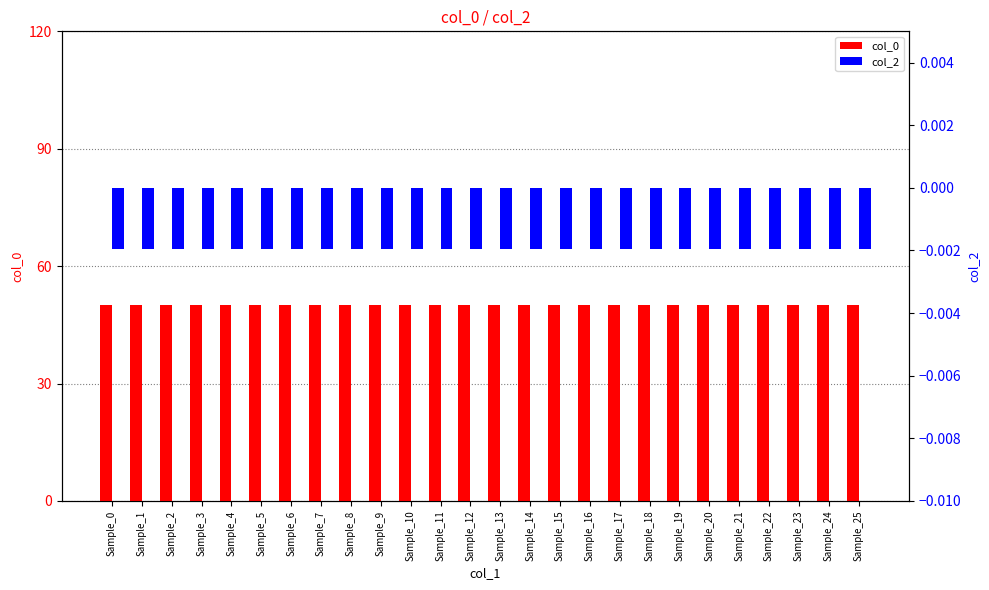

Is the value of col_0 at Sample_20 greater than the value of col_2 at Sample_11?

Yes